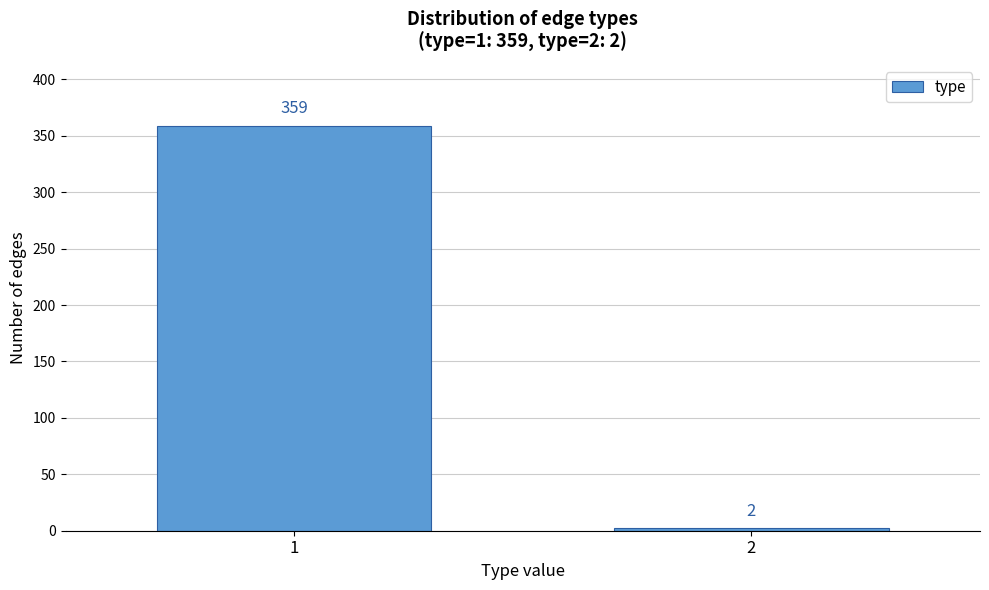

Reading left to right, list all the values displayed in this chart.

359	2